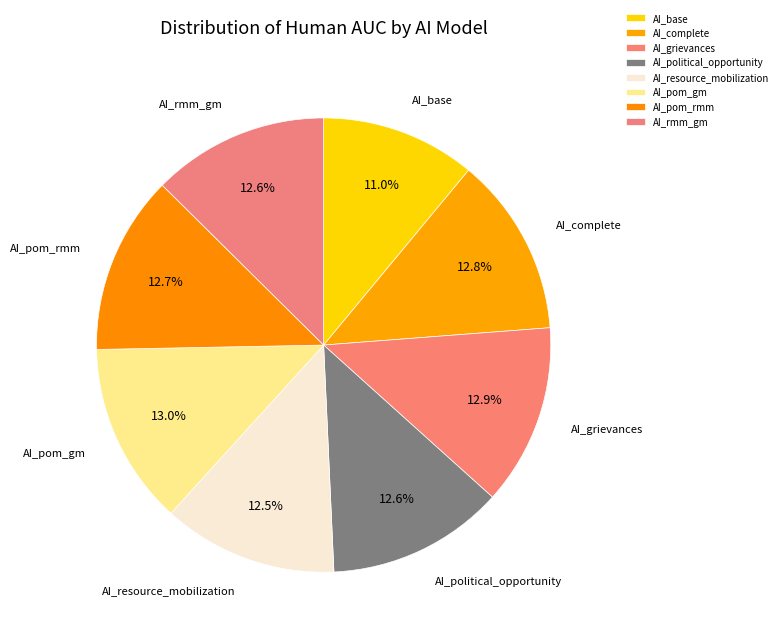

What is the smallest slice in the pie chart?

AI_base